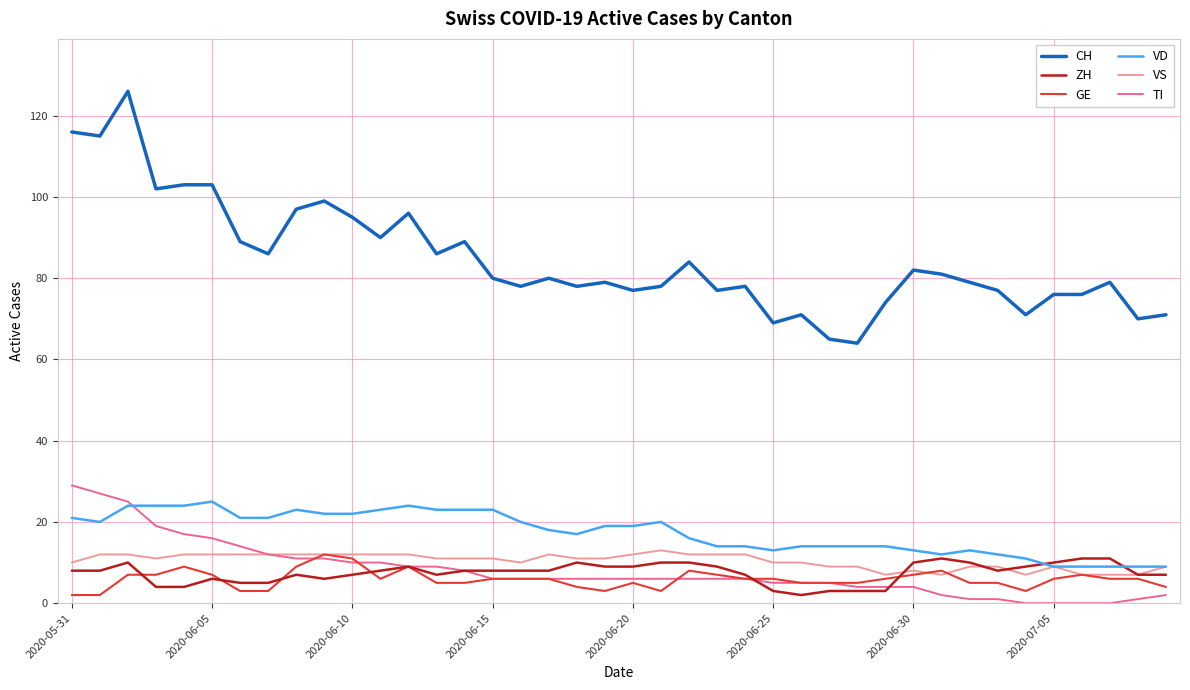

Which series has the largest total across all categories?

CH